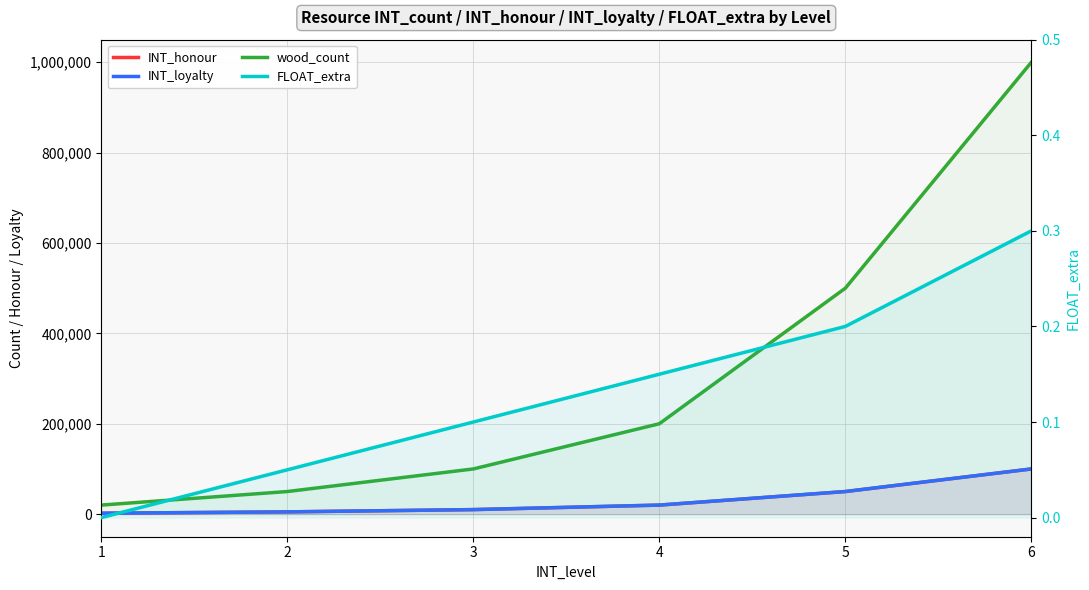

Is it true that FLOAT_extra equals 0.3 at 5?

False